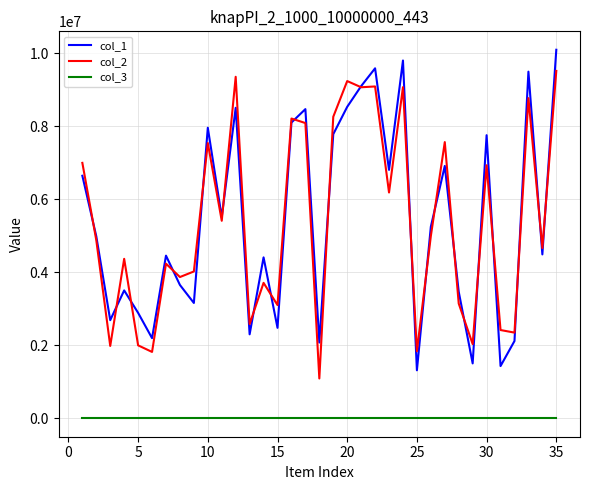

True or false: col_2 has more than 2 points higher than both neighbors.

True